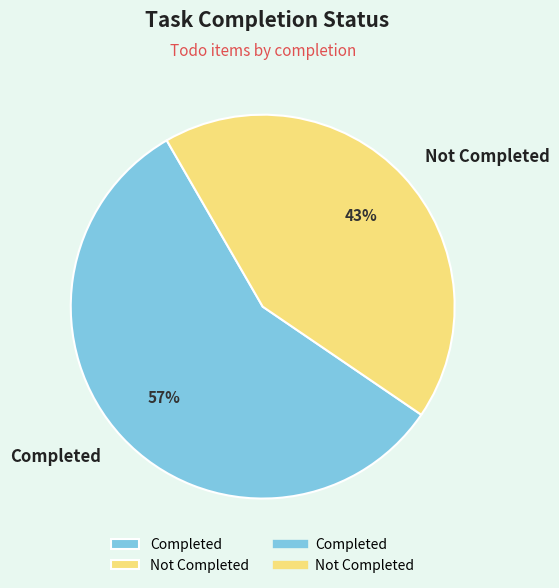

To the nearest percent, what is the average slice percentage?

50%